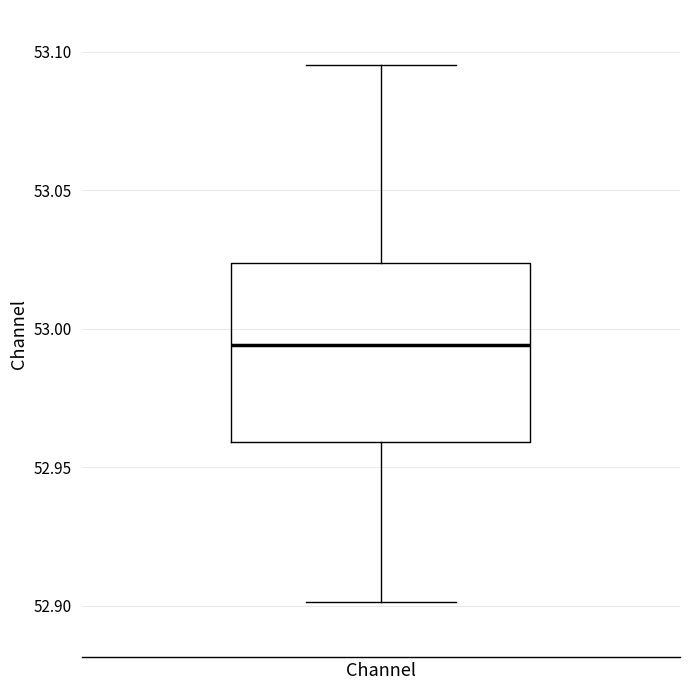

Read this box plot against the y-axis: the position of the median line, the range covered by the box, and the ends of both whiskers. The values are not printed on the chart, so give them approximately, as read against the axis.

median 52.995, box 52.960 to 53.025, whiskers 52.900 to 53.095